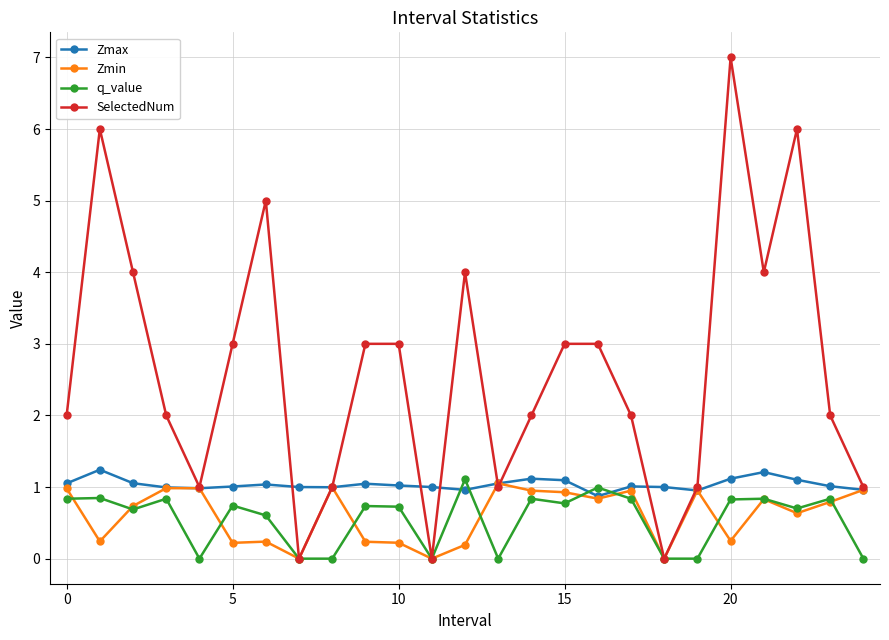

Which series has the widest spread of values?

SelectedNum